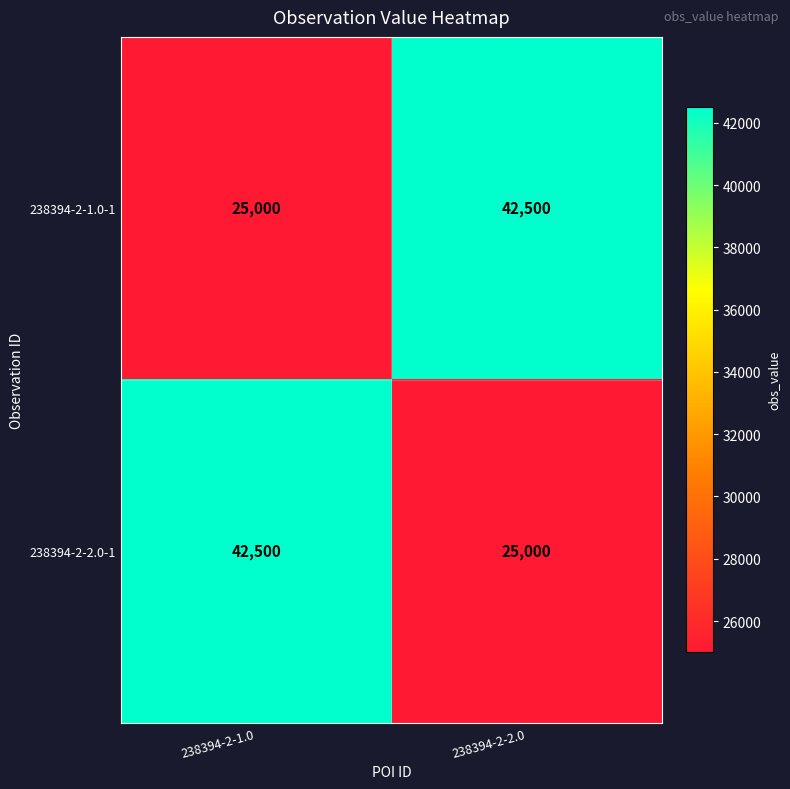

Reading left to right, extract all data points from this chart.

238394-2-1.0-1: 238394-2-1.0=25000	238394-2-2.0=42500
238394-2-2.0-1: 238394-2-1.0=42500	238394-2-2.0=25000